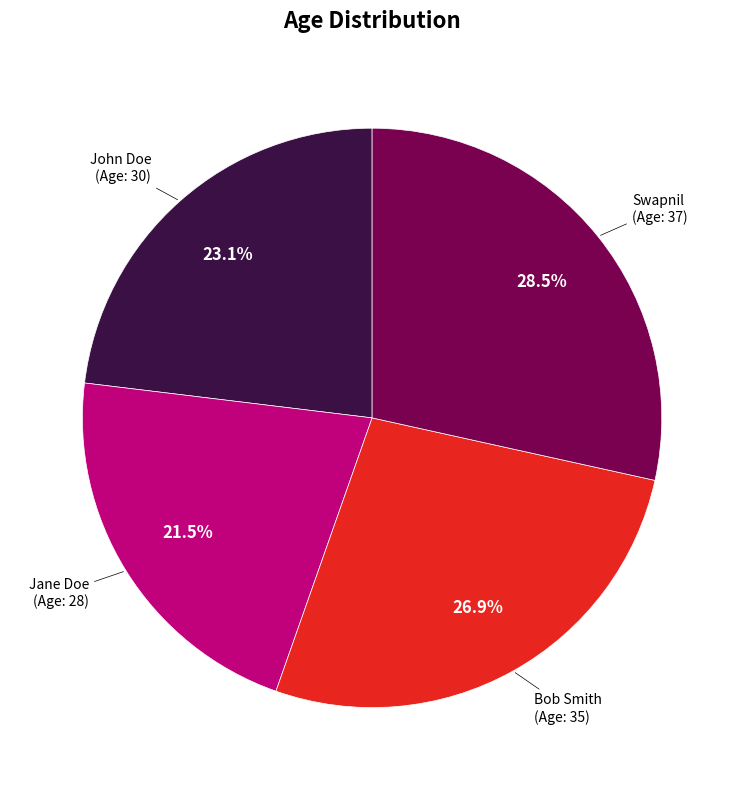

How many slices are in this pie chart?

4